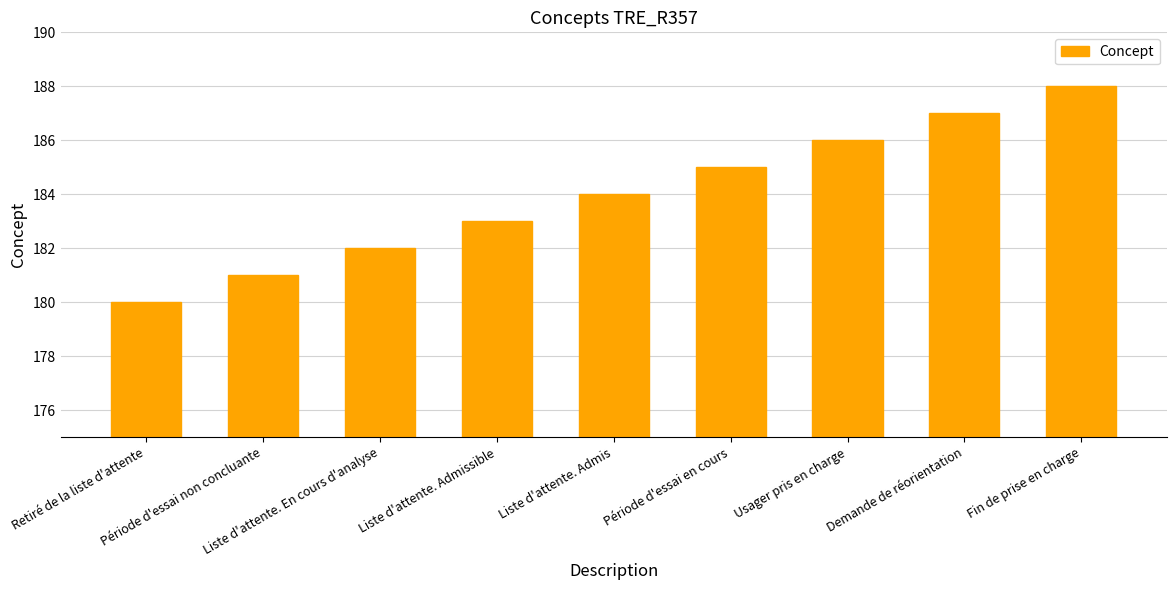

What is the label of the 4th bar from the left?

Liste d'attente. Admissible